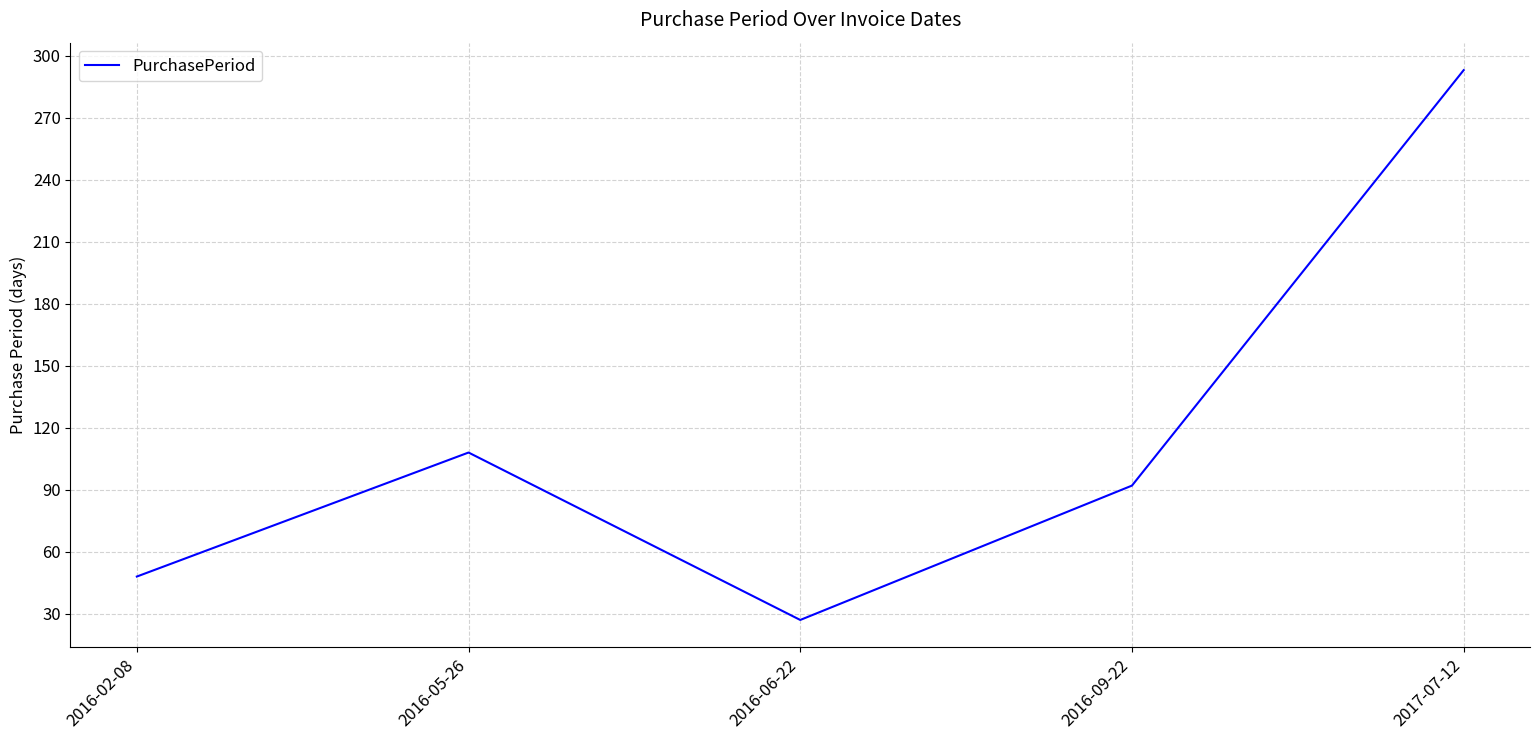

Which category has the highest value across all series?

2017-07-12